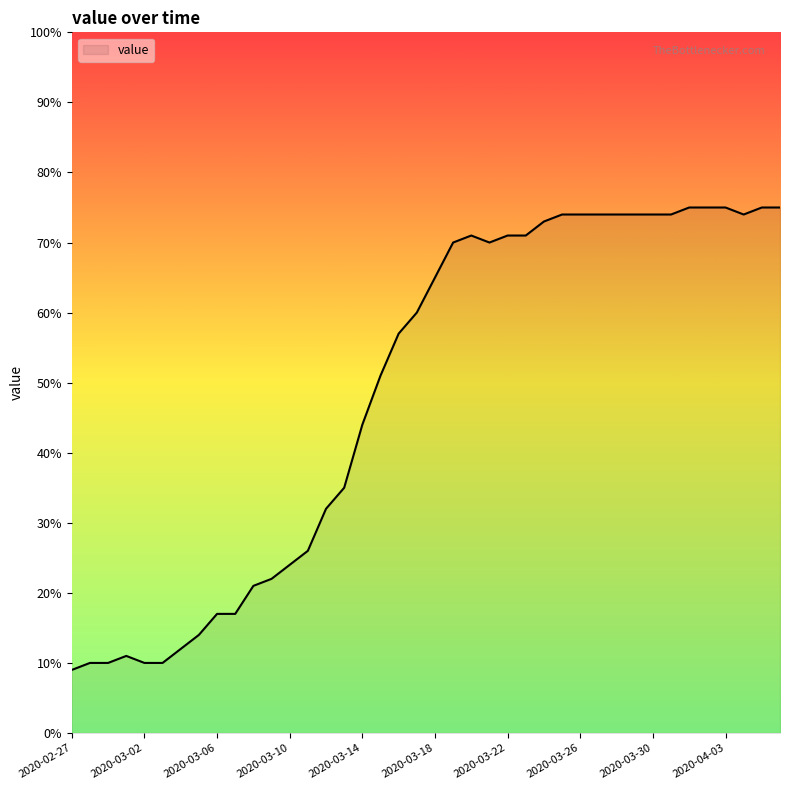

How many distinct data groups are displayed?

1